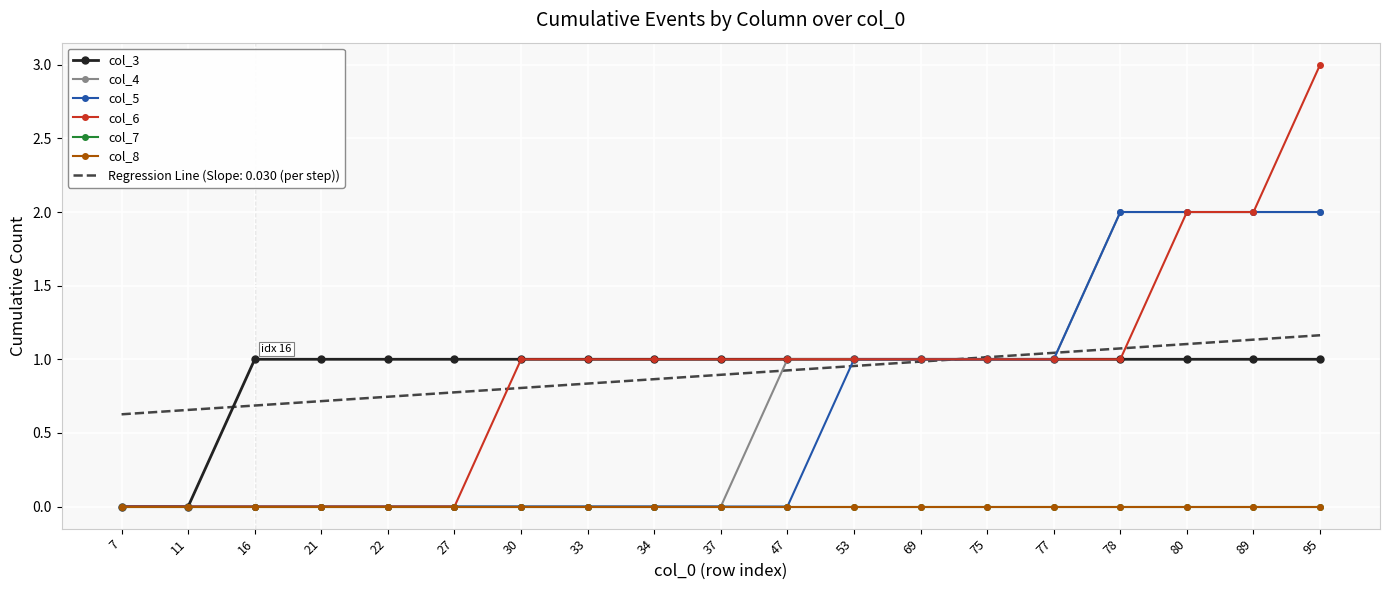

Reading left to right, extract all data points from this chart.

col_3: 7=0	11=0	16=1	21=1	22=1	27=1	30=1	33=1	34=1	37=1	47=1	53=1	69=1	75=1	77=1	78=1	80=1	89=1	95=1
col_4: 7=0	11=0	16=0	21=0	22=0	27=0	30=0	33=0	34=0	37=0	47=1	53=1	69=1	75=1	77=1	78=2	80=2	89=2	95=2
col_5: 7=0	11=0	16=0	21=0	22=0	27=0	30=0	33=0	34=0	37=0	47=0	53=1	69=1	75=1	77=1	78=2	80=2	89=2	95=2
col_6: 7=0	11=0	16=0	21=0	22=0	27=0	30=1	33=1	34=1	37=1	47=1	53=1	69=1	75=1	77=1	78=1	80=2	89=2	95=3
col_7: 7=0	11=0	16=0	21=0	22=0	27=0	30=0	33=0	34=0	37=0	47=0	53=0	69=0	75=0	77=0	78=0	80=0	89=0	95=0
col_8: 7=0	11=0	16=0	21=0	22=0	27=0	30=0	33=0	34=0	37=0	47=0	53=0	69=0	75=0	77=0	78=0	80=0	89=0	95=0